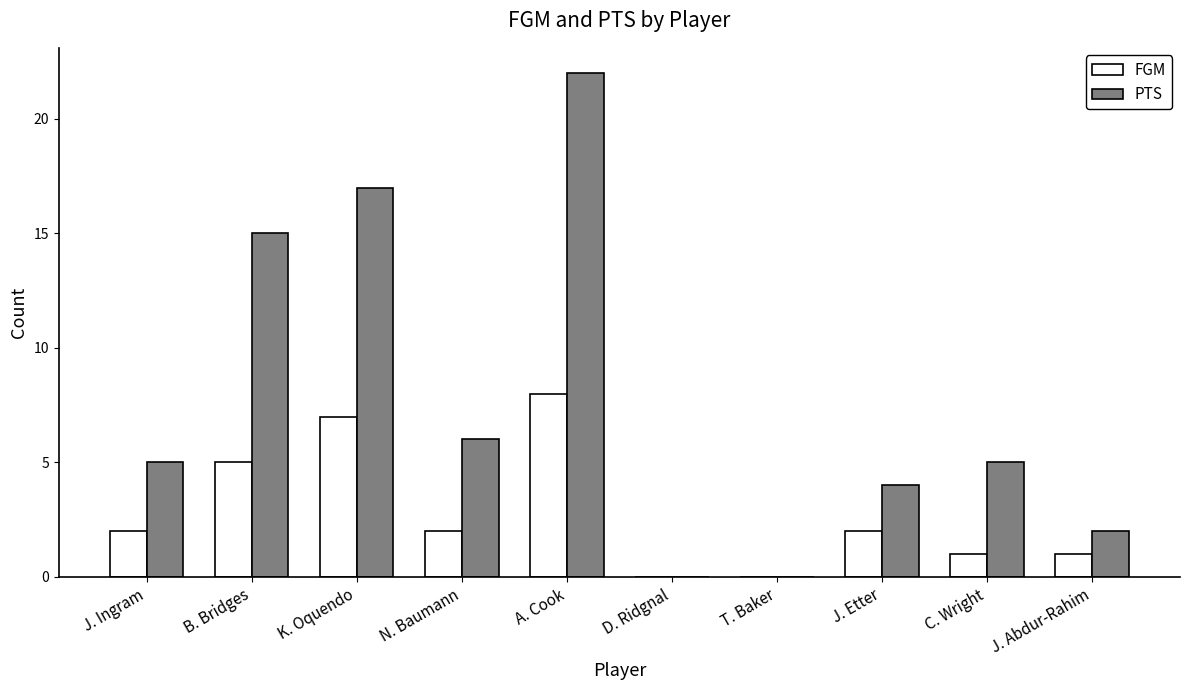

At which label is PTS closest to 11?

B. Bridges